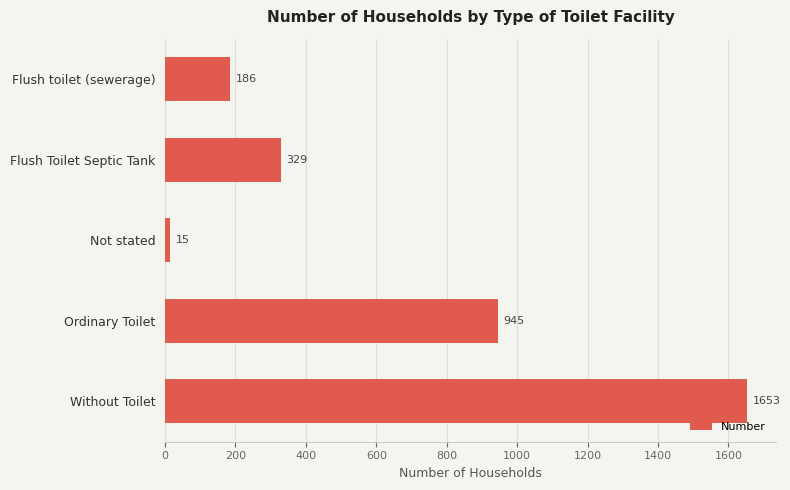

True or false: the data shows 291 at Flush toilet (sewerage).

False